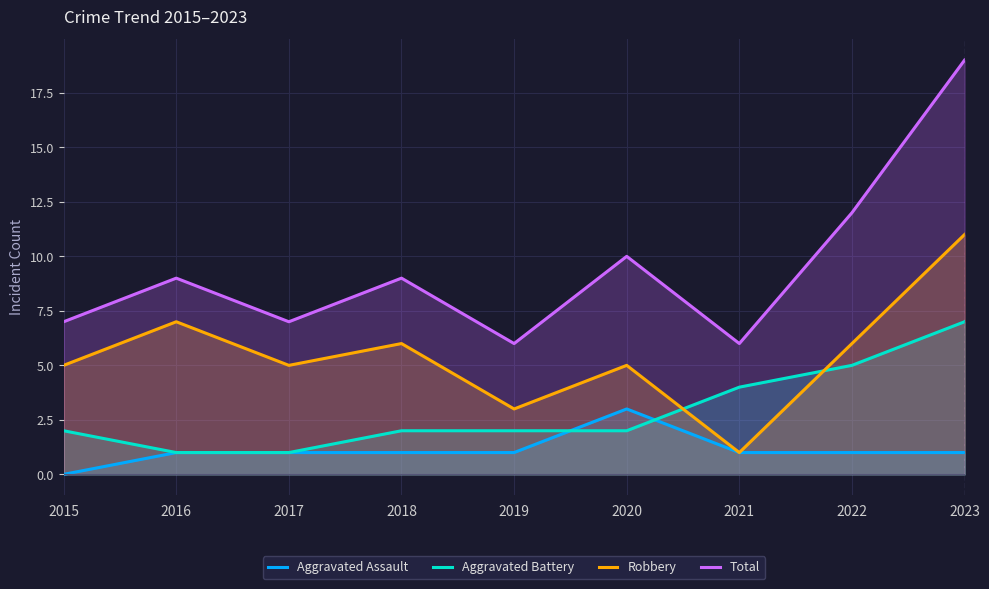

What is the sum of all Aggravated Assault values?

10